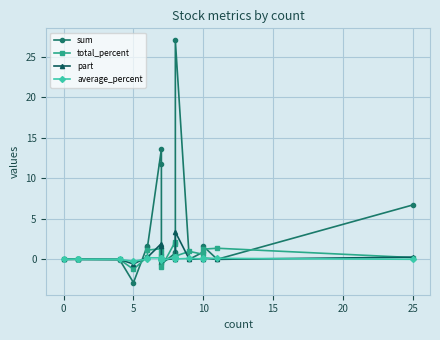

What are all the series names shown in the legend?

sum, total_percent, part, average_percent